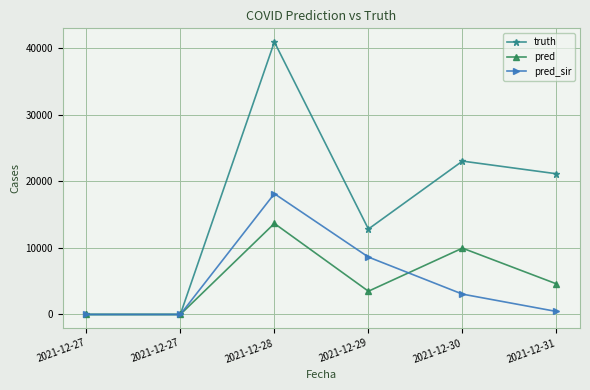

How many data points in truth are less than 21142?

3